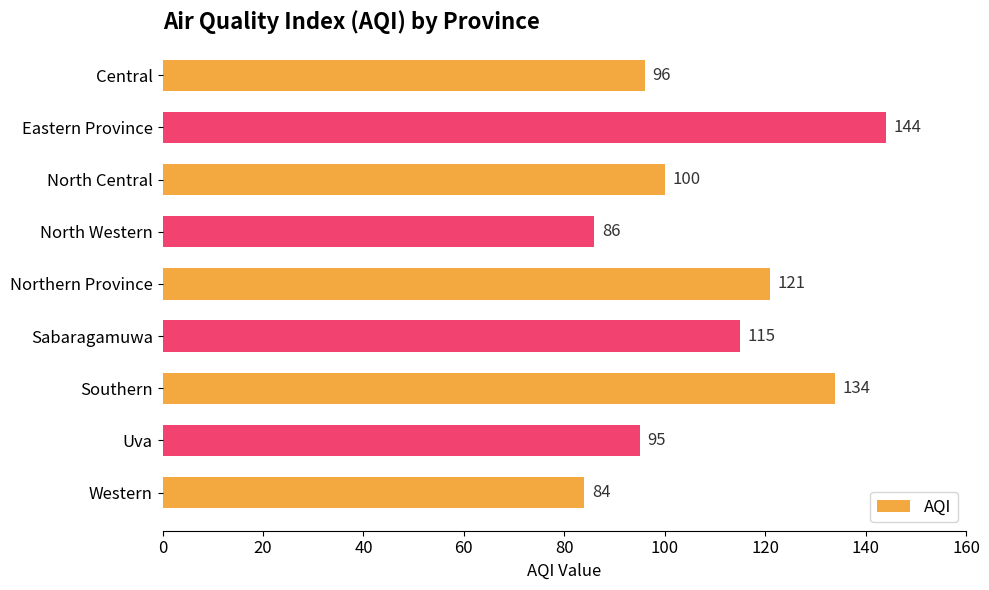

At which label is the value closest to 114?

Sabaragamuwa